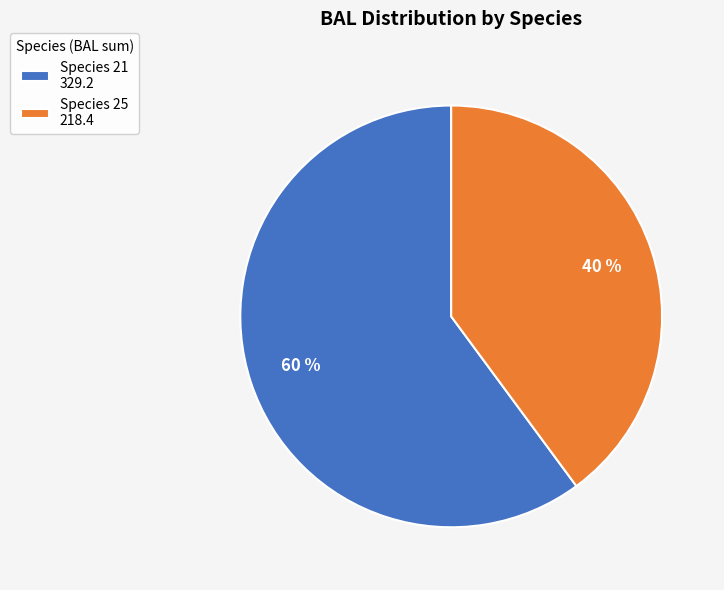

Is the sum of Species 25 218.4 and Species 21 329.2 greater than half?

Yes